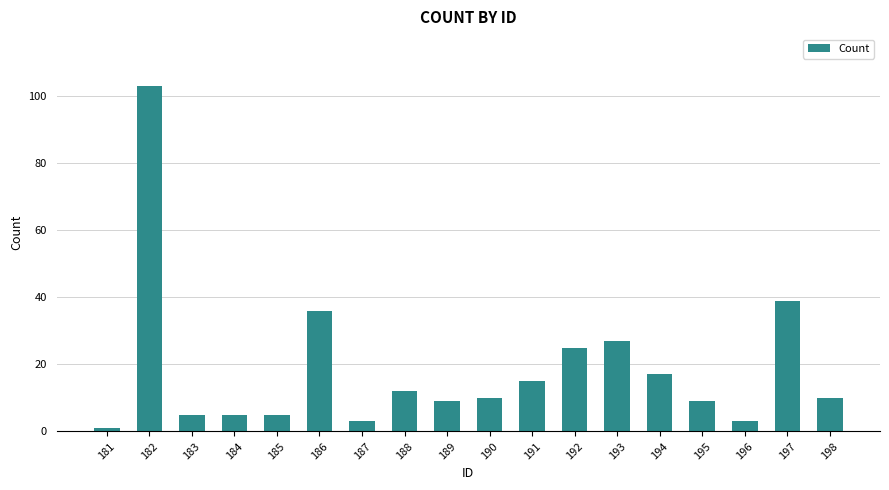

What is the ratio of the value at 187 to the value at 184?

0.6